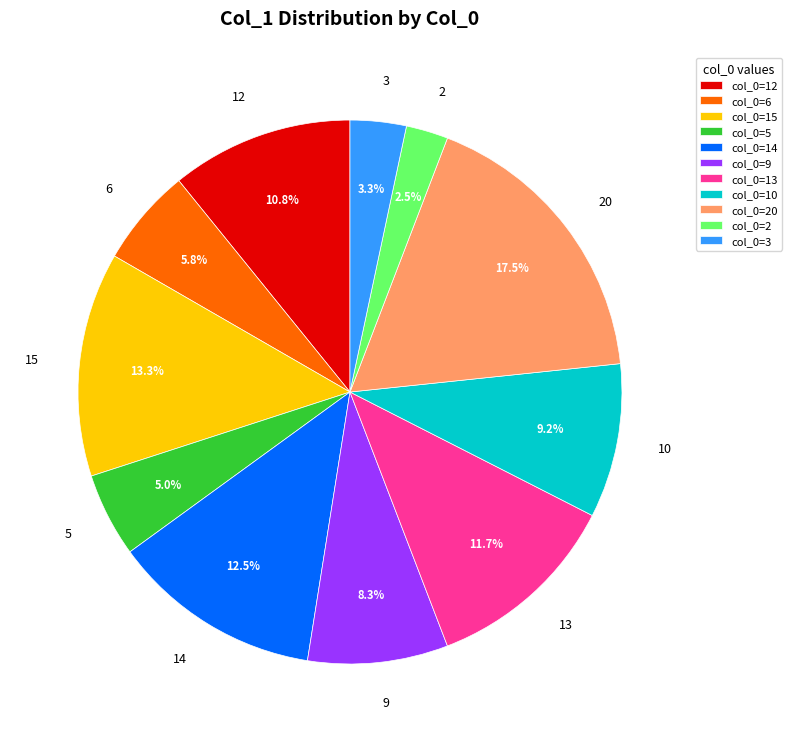

Between 10 and 6, which is larger?

10